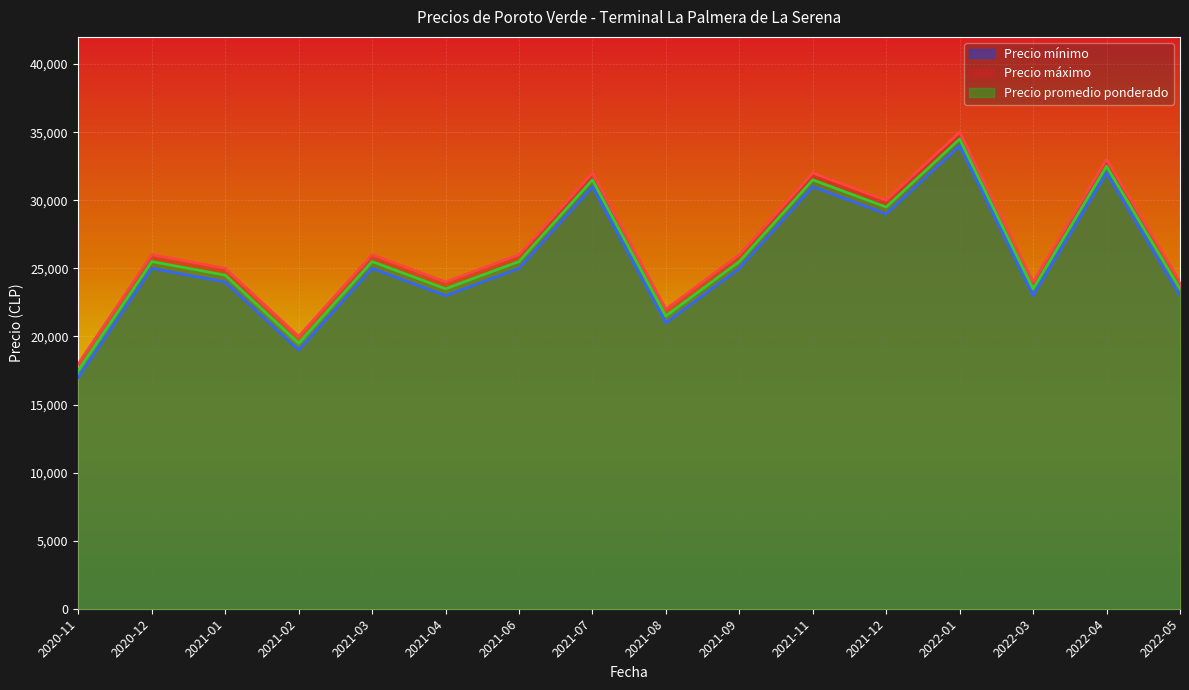

True or false: Precio promedio ponderado and Precio máximo cross at least once.

False